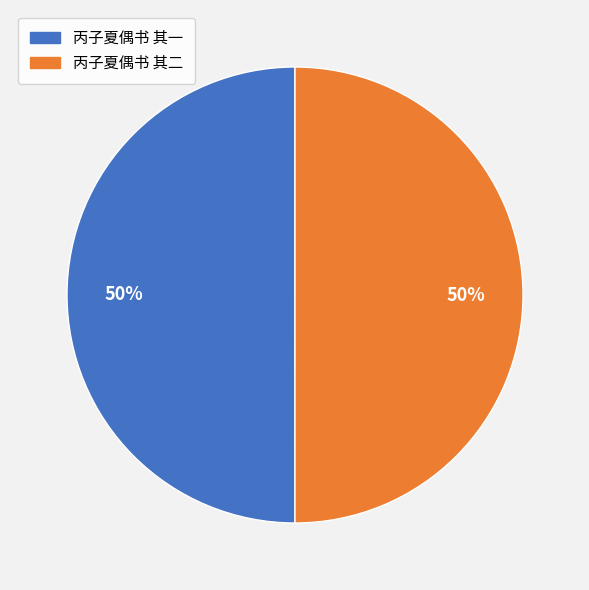

To the nearest percent, what portion does 丙子夏偶书 其二 represent?

50%